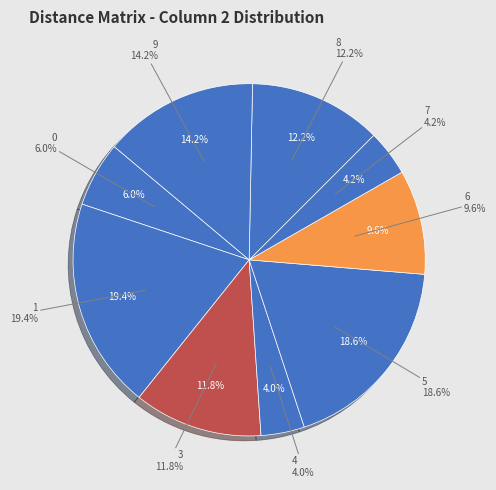

Does 0 represent more than half of the total?

No